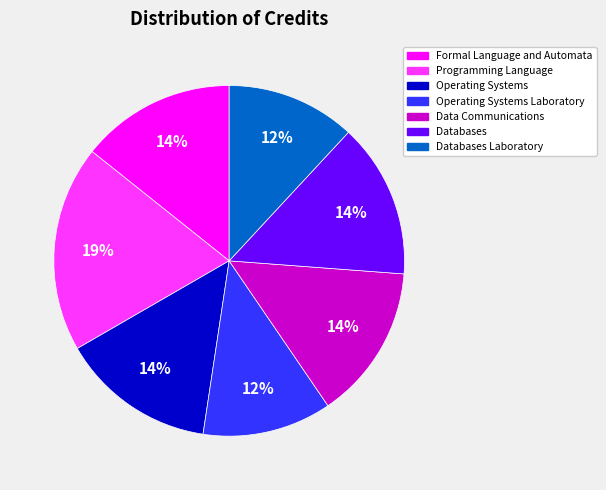

Is there a majority slice in this chart?

No